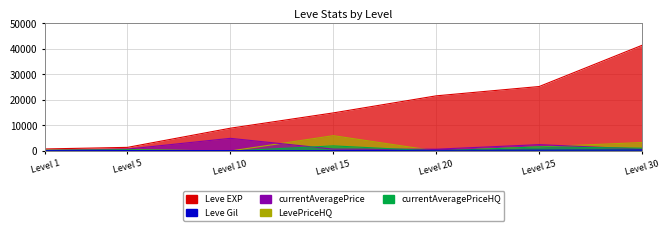

At which label is currentAveragePriceHQ closest to 1000?

Level 30